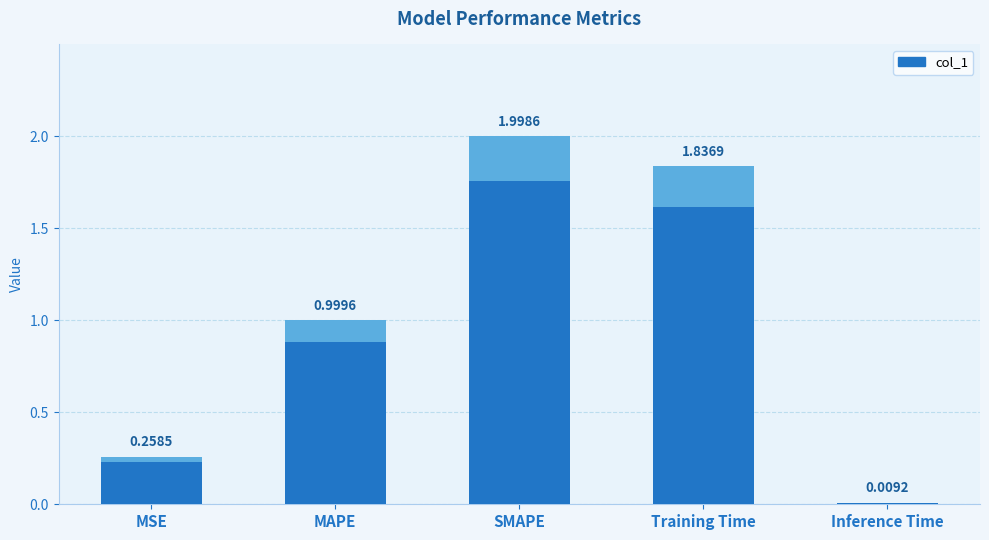

Reading left to right, what are all the values shown in this chart?

MSE=0.3	MAPE=1.0	SMAPE=2.0	Training Time=1.8	Inference Time=0.0